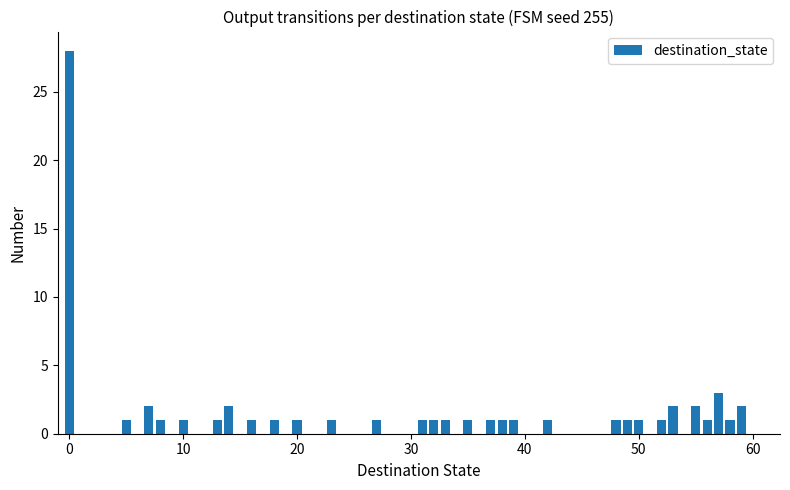

Reading left to right, list all the values displayed in this chart.

28	1	2	1	1	1	2	1	1	1	1	1	1	1	1	1	1	1	1	1	1	1	1	1	2	2	1	3	1	2